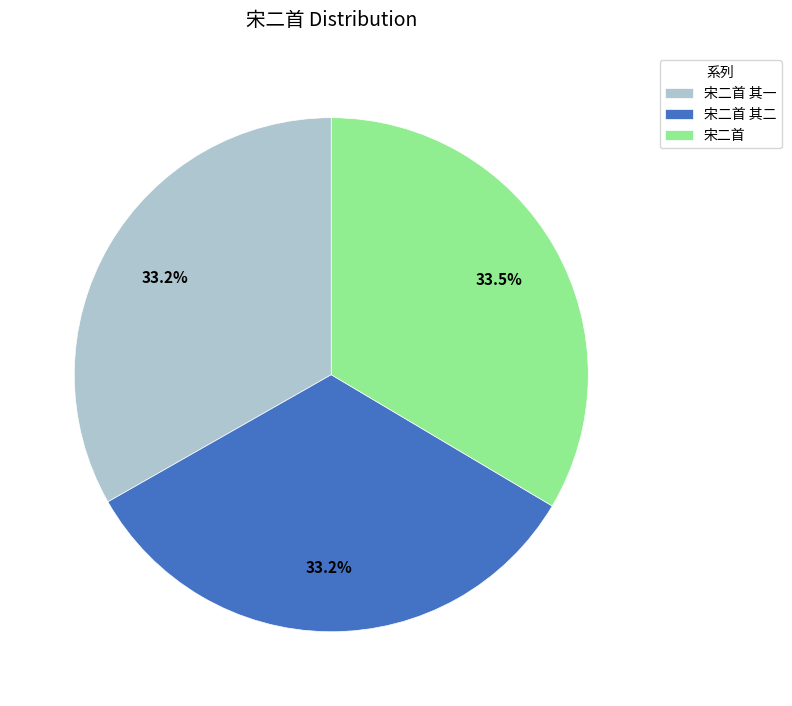

What is the ratio of the value at 宋二首 其二 to the value at 宋二首 其一?

1.0